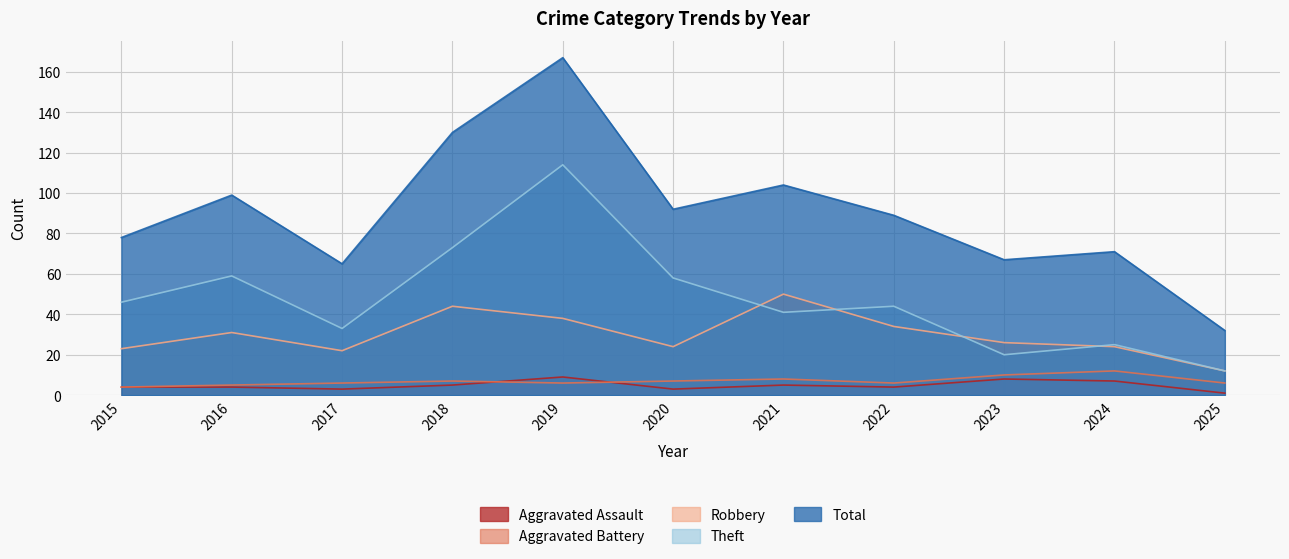

The Aggravated Assault series shows 7 at 2024. True or false?

True